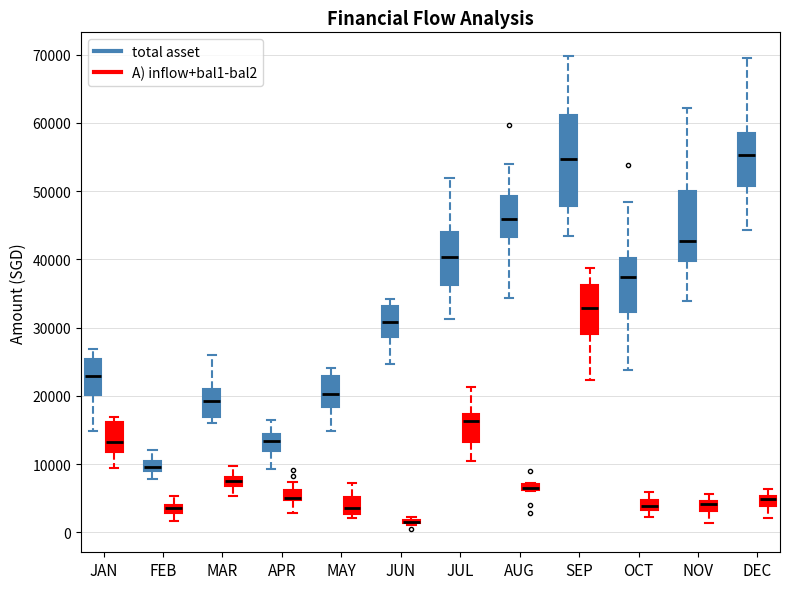

Comparing the boxes themselves (not the whiskers), which one is the tallest?

SEP (total asset)